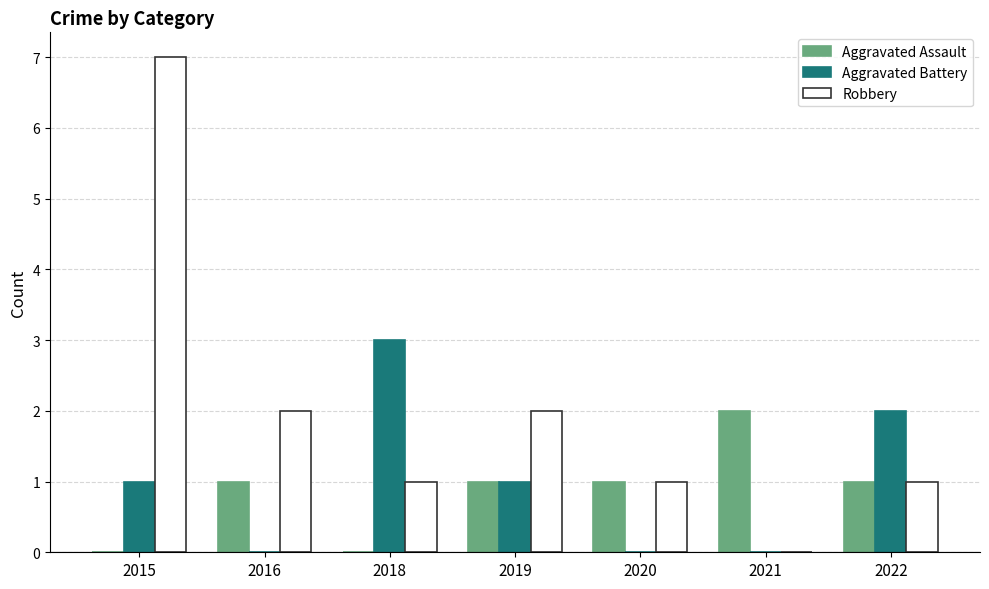

Which series has the largest total across all categories?

Robbery